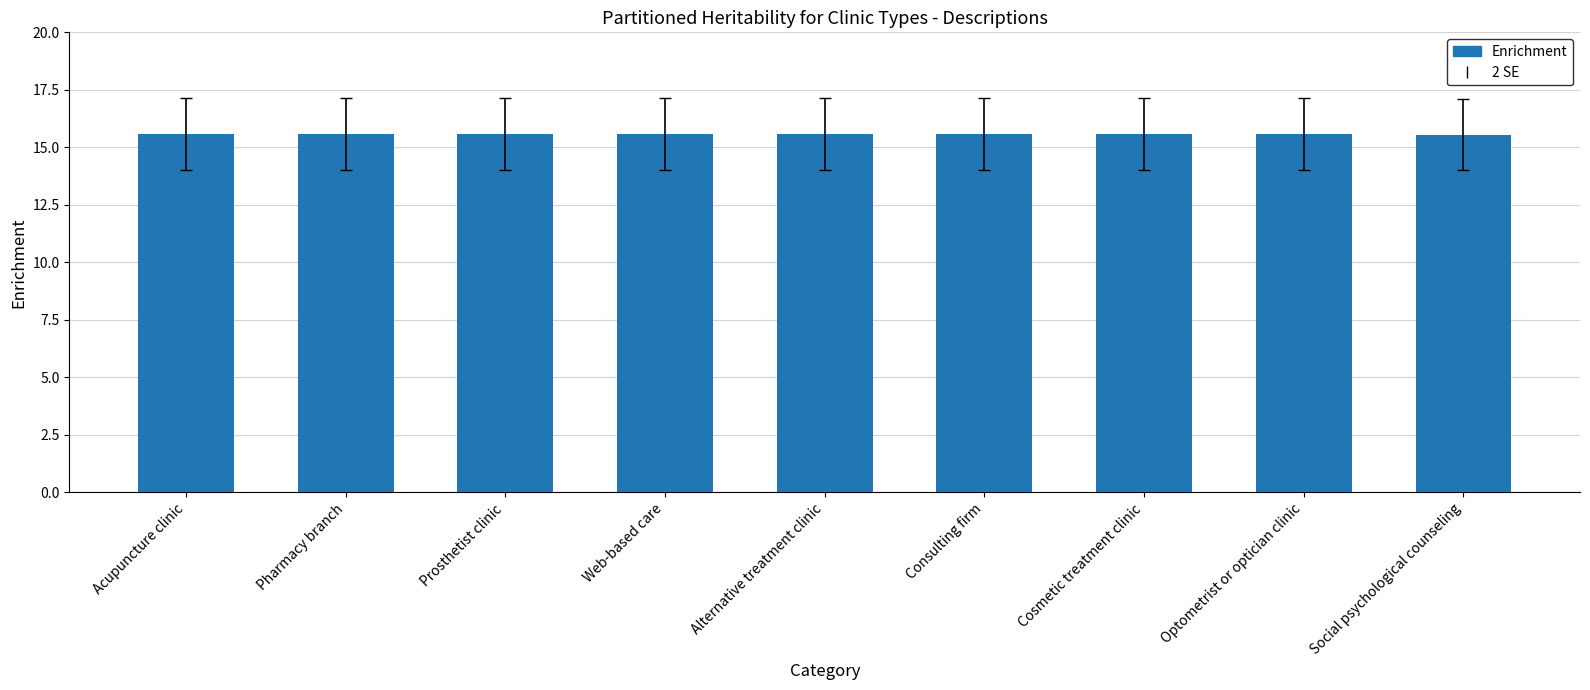

The value at Consulting firm is 15.6. True or false?

True